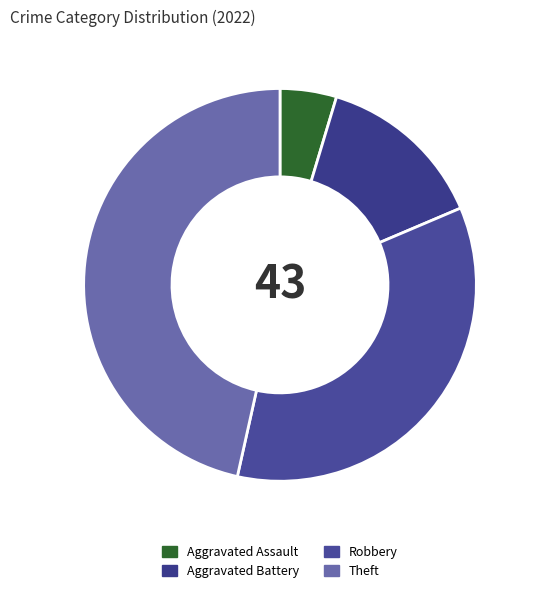

Is there any slice that represents more than half of the pie?

No